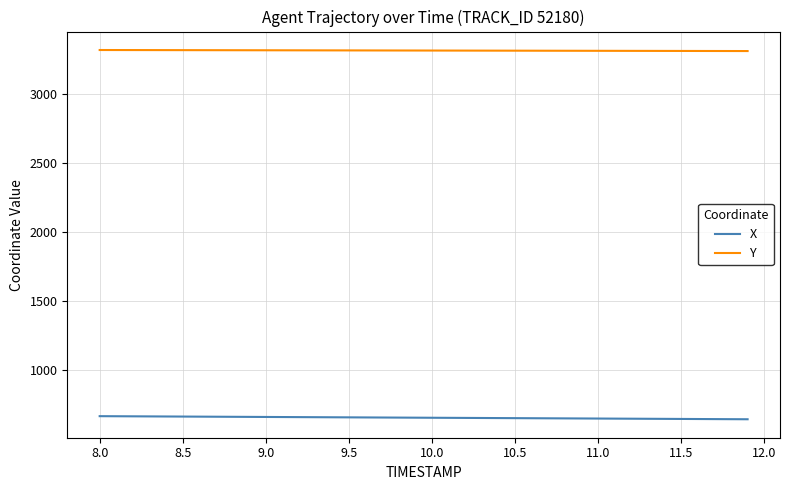

Rank the series by their maximum value, from lowest to highest.

X, Y